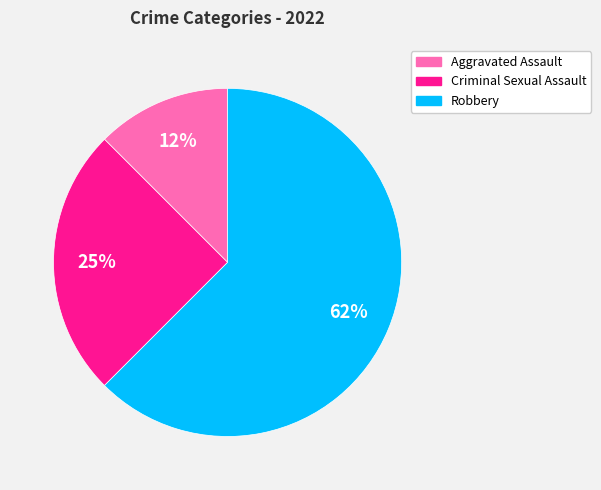

How many segments does this pie chart have?

3